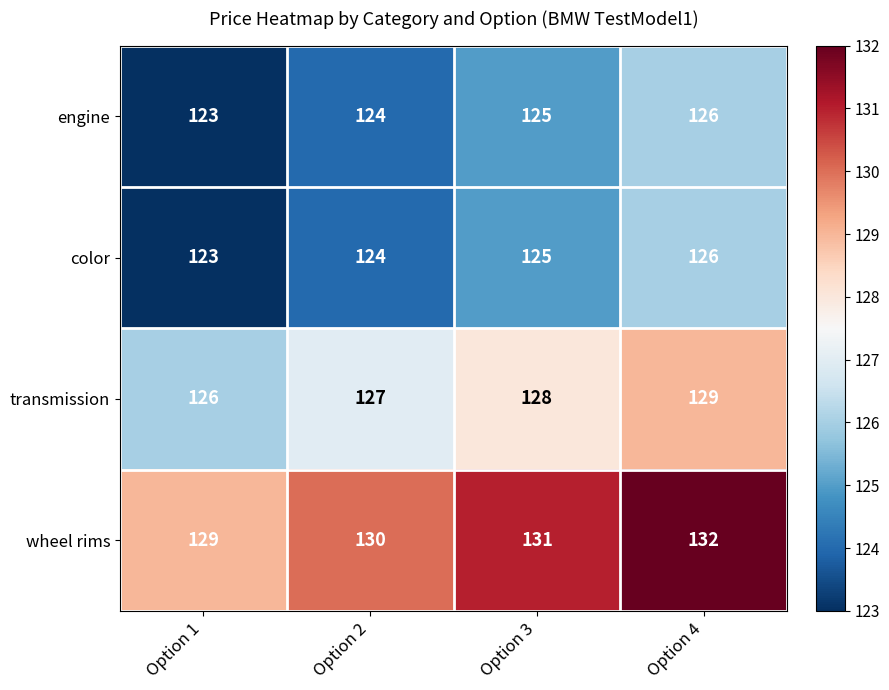

What is the spread (max minus min) of values at Option 2?

6